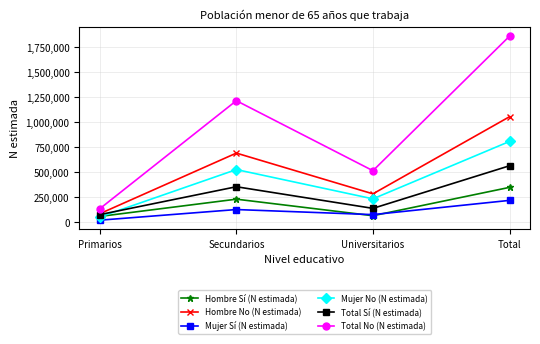

Where is the first local minimum for Mujer Sí (N estimada)?

Universitarios